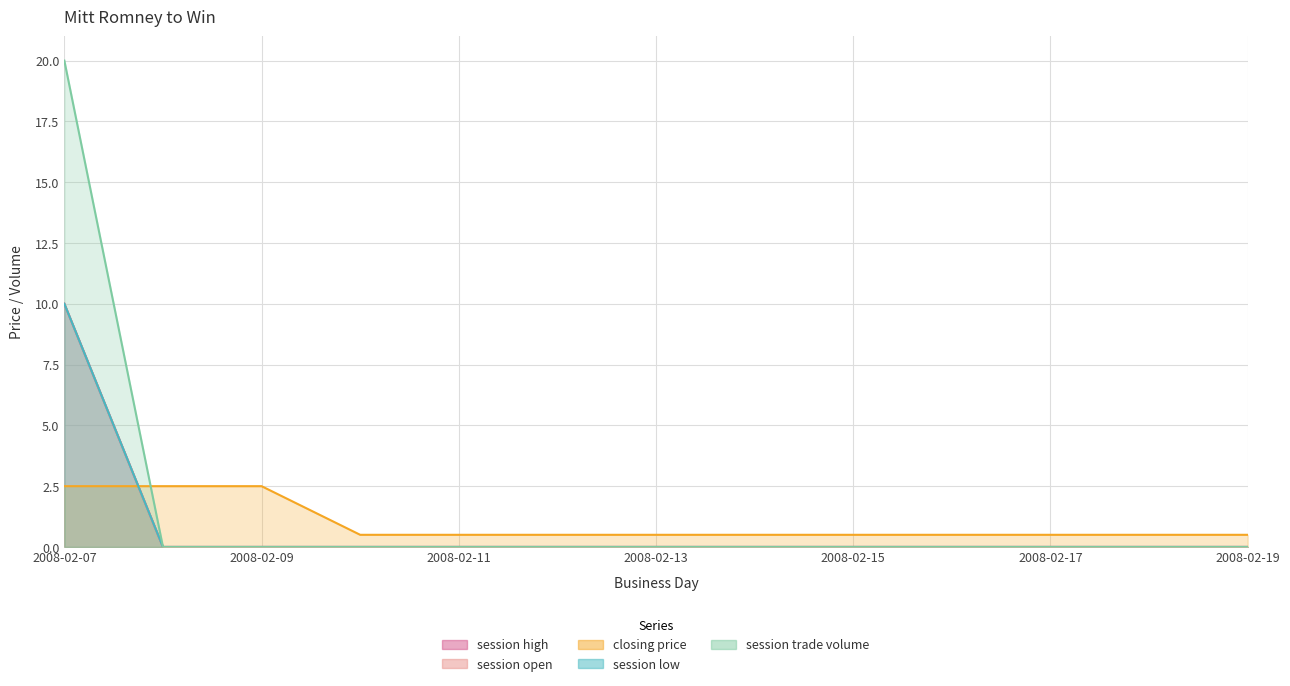

True or false: session low has more than 2 interior local peaks.

False